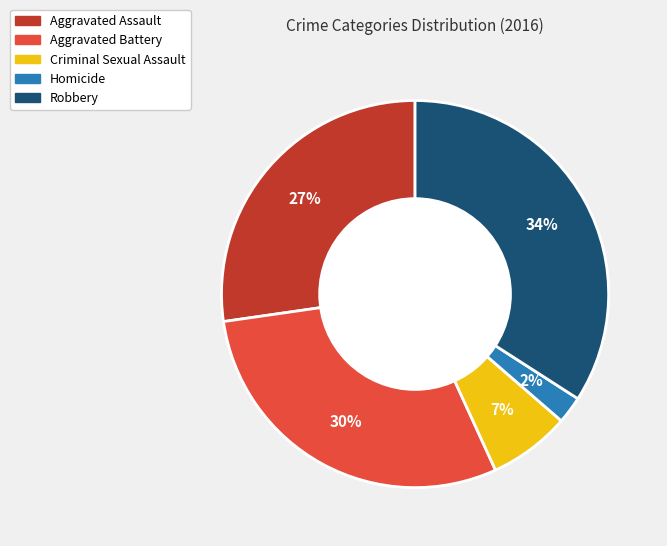

Which category has the smallest portion of the pie?

Homicide